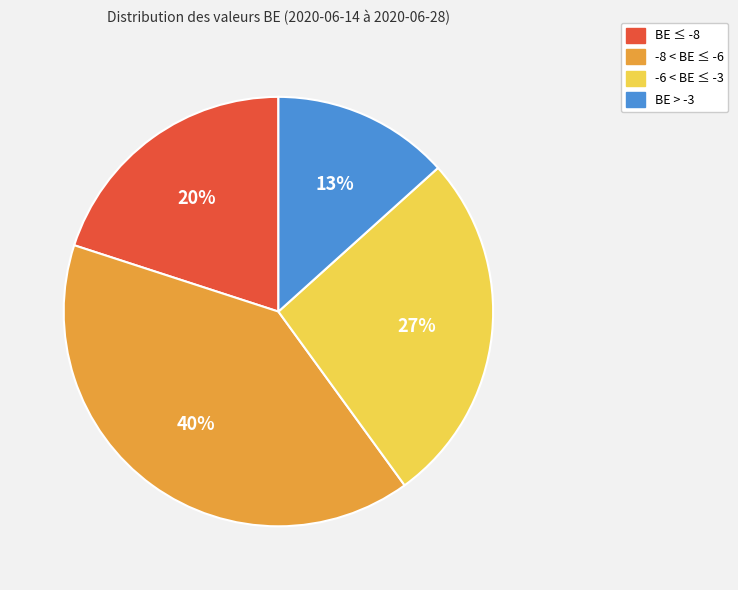

Is -8 < BE ≤ -6 the majority of the pie?

No